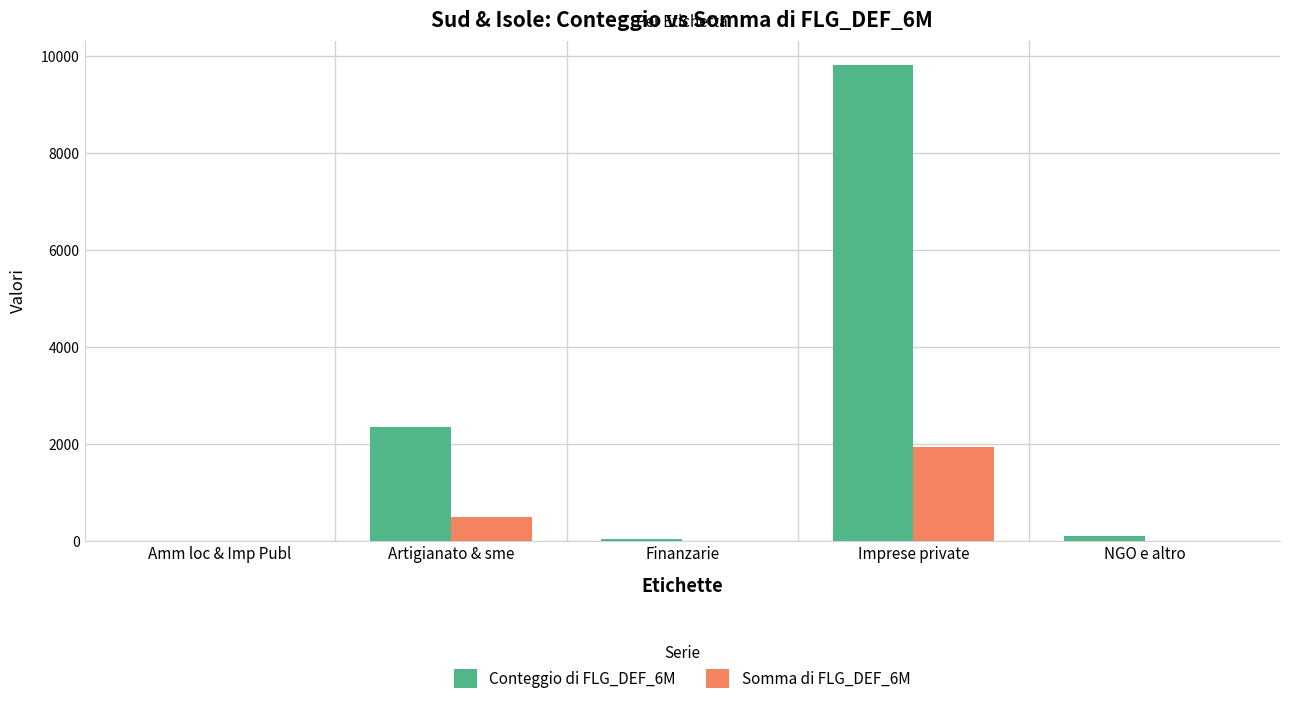

What is the difference between the Somma di FLG_DEF_6M values at Artigianato & sme and Finanzarie?

490